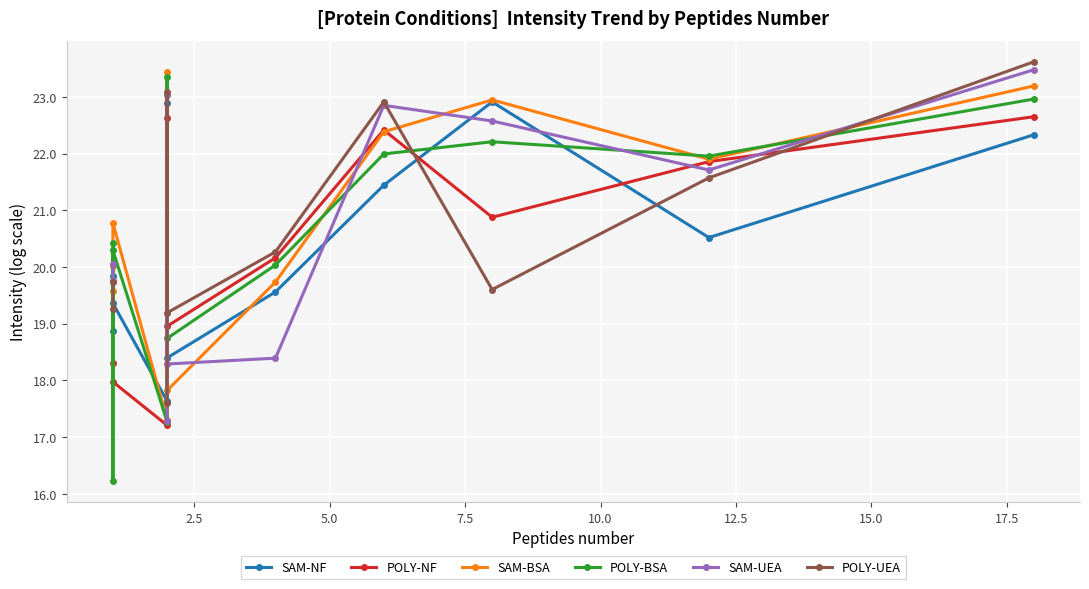

How many series are shown in this chart?

6